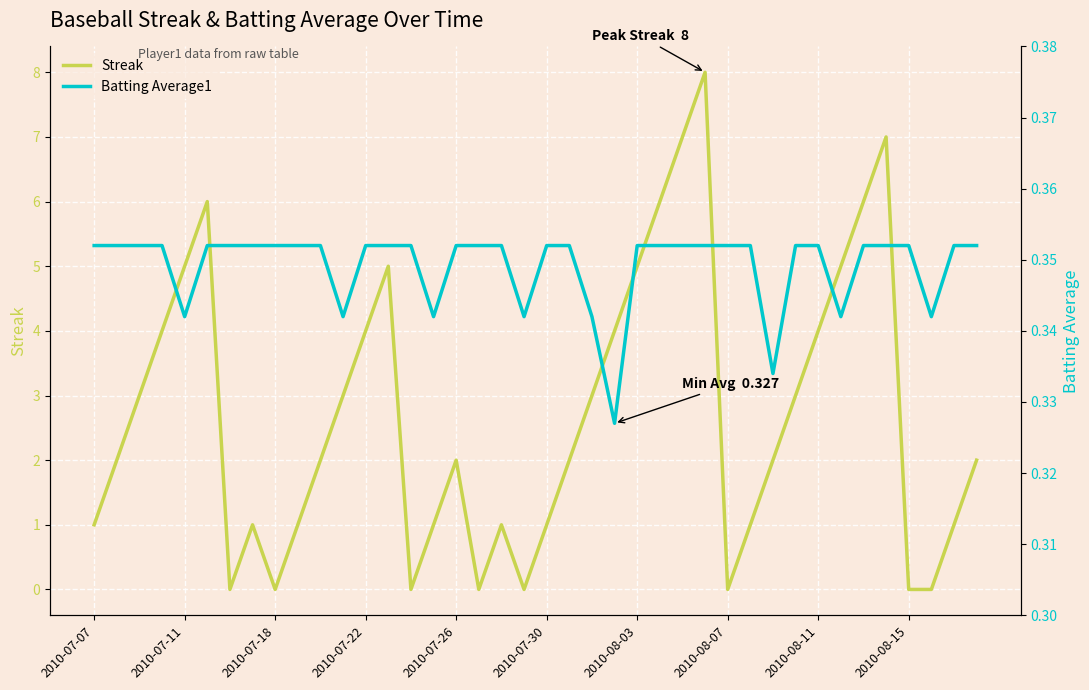

What is the average value of the Streak series?

2.7